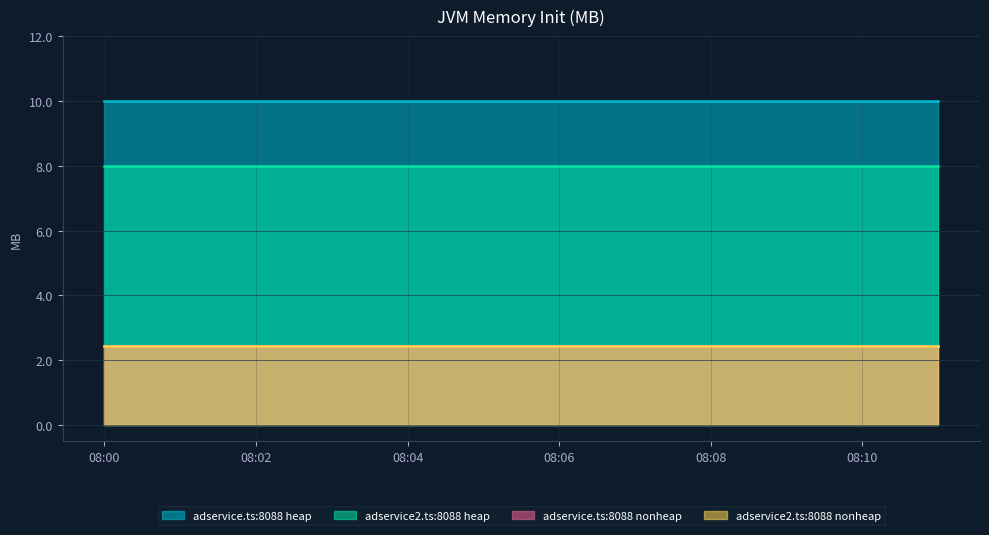

Which has a higher value, 1647849720 or 1647850020?

1647849720